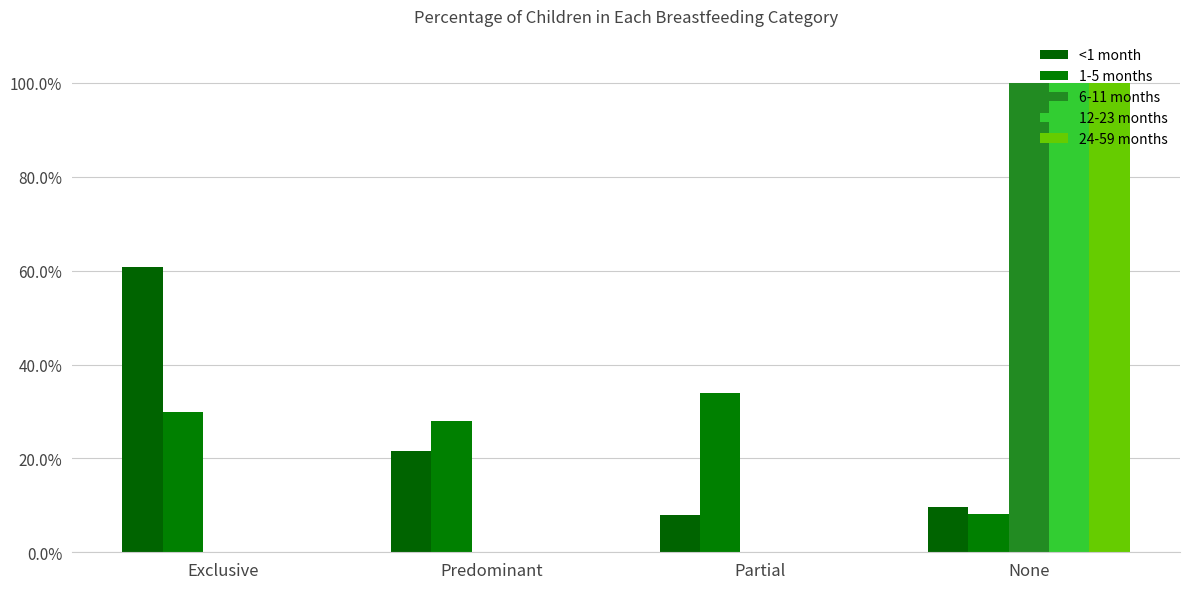

What position from the right is Predominant?

3